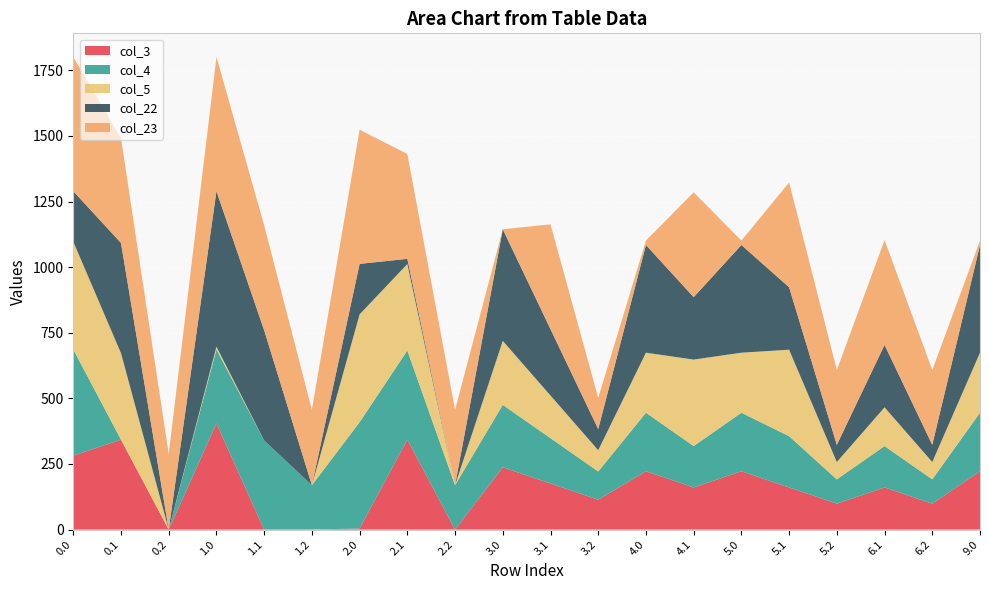

Reading left to right, list all the values displayed in this chart.

col_3: 0.0=281.4	0.1=342.7	0.2=0.0	1.0=404.4	1.1=0.0	1.2=0.0	2.0=4.4	2.1=342.7	2.2=0.0	3.0=237.4	3.1=175.7	3.2=114.0	4.0=222.4	4.1=160.7	5.0=222.4	5.1=160.7	5.2=99.0	6.1=160.7	6.2=99.0	9.0=222.4
col_4: 0.0=404.9	0.1=0.0	0.2=0.0	1.0=282.0	1.1=339.6	1.2=169.1	2.0=404.9	2.1=339.6	2.2=169.1	3.0=237.9	3.1=172.6	3.2=107.4	4.0=222.9	4.1=157.6	5.0=222.9	5.1=195.3	5.2=92.4	6.1=157.6	6.2=92.4	9.0=222.9
col_5: 0.0=410.8	0.1=329.5	0.2=0.0	1.0=10.8	1.1=0.0	1.2=0.0	2.0=410.8	2.1=329.5	2.2=0.0	3.0=243.8	3.1=162.5	3.2=81.1	4.0=228.8	4.1=329.5	5.0=228.8	5.1=329.5	5.2=66.1	6.1=147.5	6.2=66.1	9.0=228.8
col_22: 0.0=192.3	0.1=419.9	0.2=0.0	1.0=592.3	1.1=419.9	1.2=0.0	2.0=192.3	2.1=19.9	2.2=0.0	3.0=425.3	3.1=252.9	3.2=80.4	4.0=410.3	4.1=237.9	5.0=410.3	5.1=237.9	5.2=65.4	6.1=237.9	6.2=65.4	9.0=410.3
col_23: 0.0=511.3	0.1=399.4	0.2=287.5	1.0=511.3	1.1=399.4	1.2=287.5	2.0=511.3	2.1=399.4	2.2=287.5	3.0=0.0	3.1=399.4	3.2=118.8	4.0=16.7	4.1=399.4	5.0=16.7	5.1=399.4	5.2=285.0	6.1=399.4	6.2=285.0	9.0=16.7